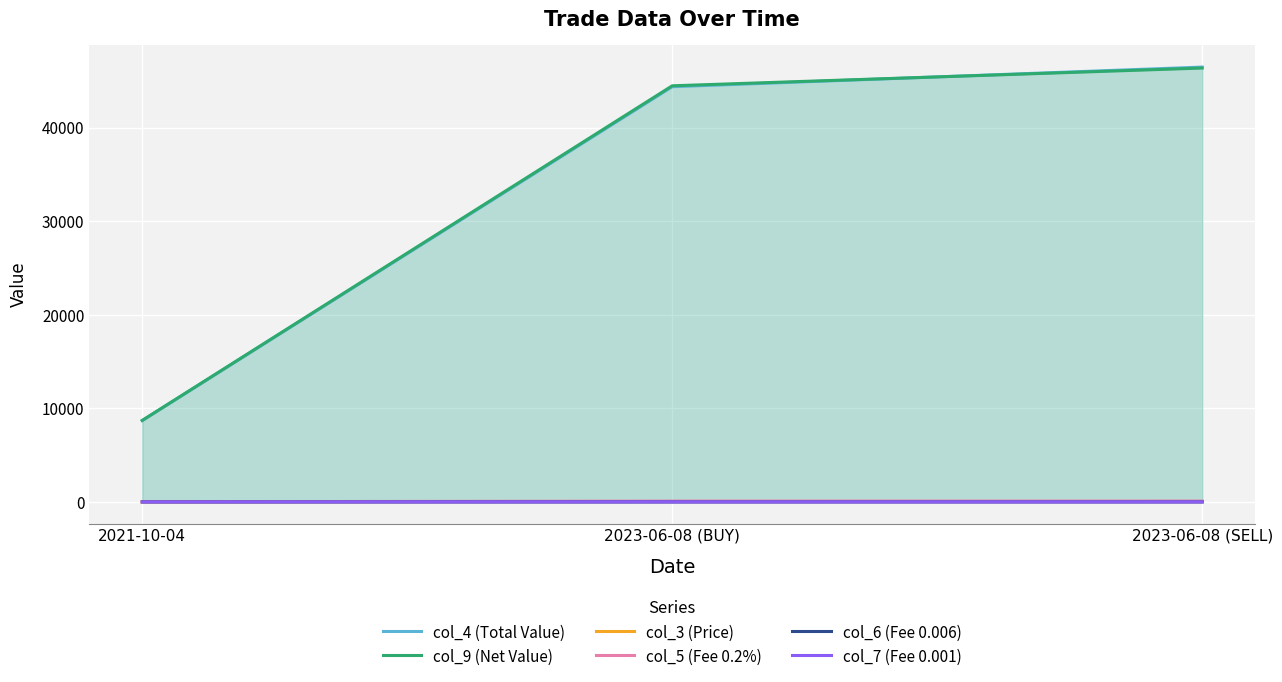

Rank the series by their maximum value, from lowest to highest.

col_7 (Fee 0.001), col_6 (Fee 0.006), col_3 (Price), col_5 (Fee 0.2%), col_9 (Net Value), col_4 (Total Value)